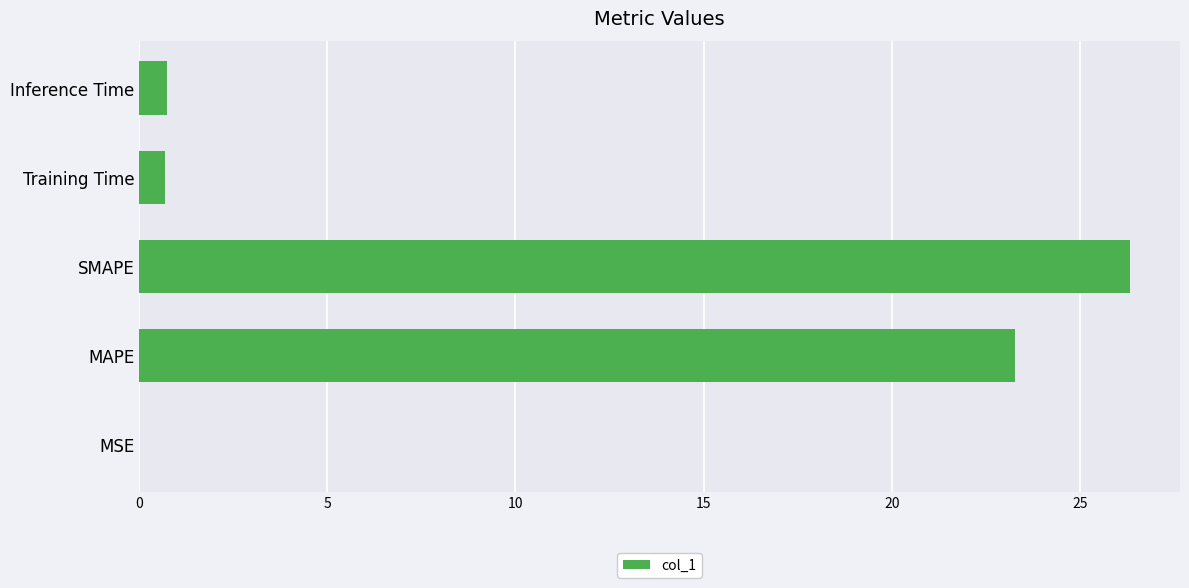

Which category has the highest value across all series?

SMAPE